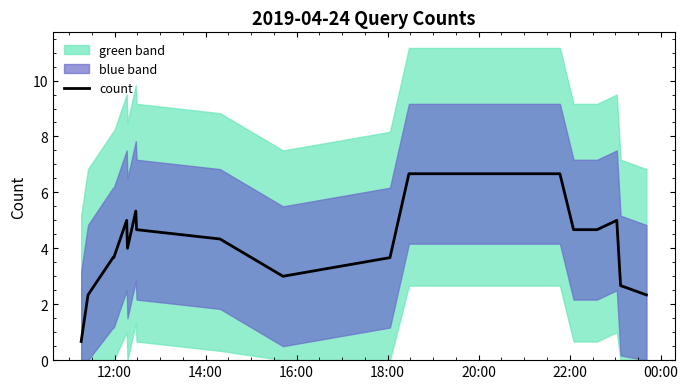

Which label corresponds to the smallest value in the chart?

12:00